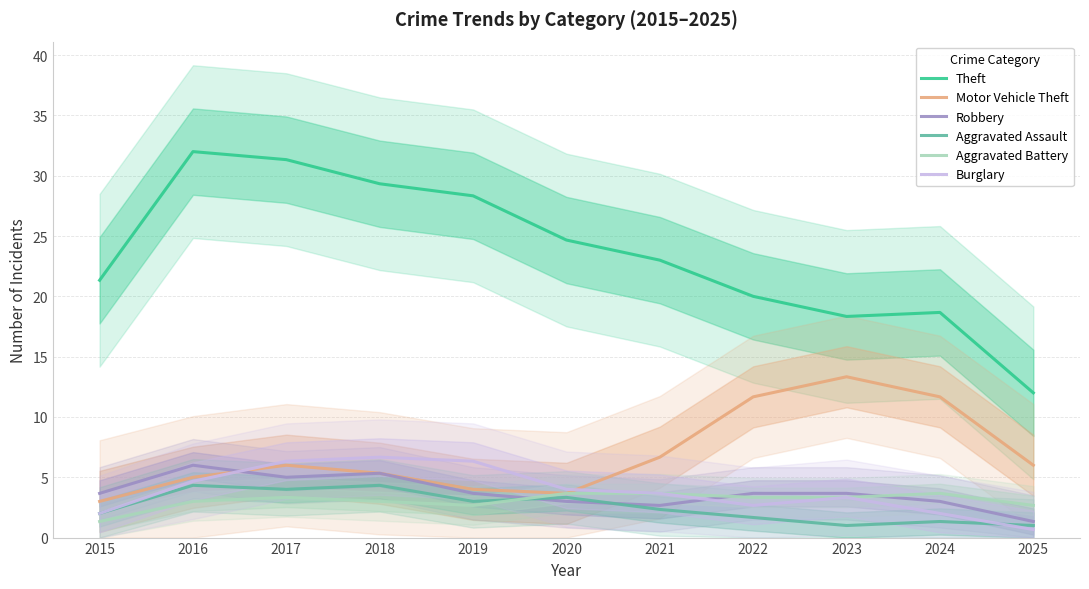

Where is the first local maximum for Motor Vehicle Theft?

2017